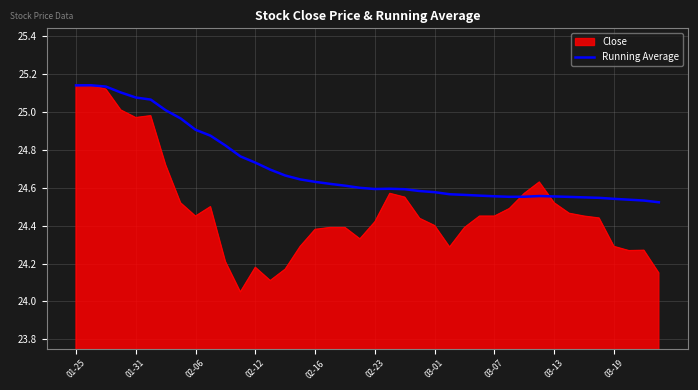

Which series has the largest total across all categories?

Running Average